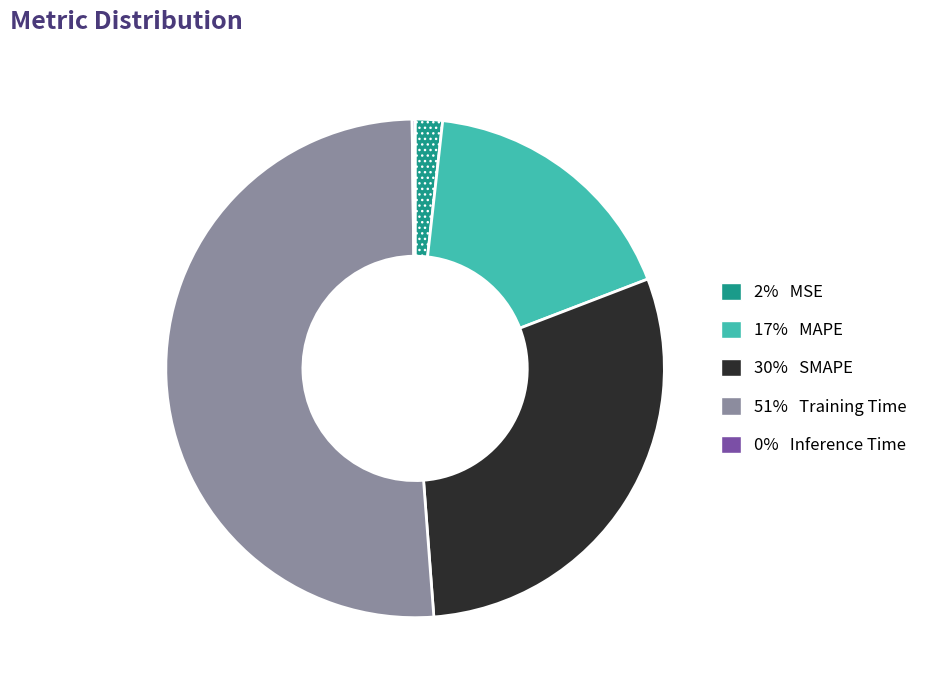

Is there any slice that represents more than half of the pie?

Yes